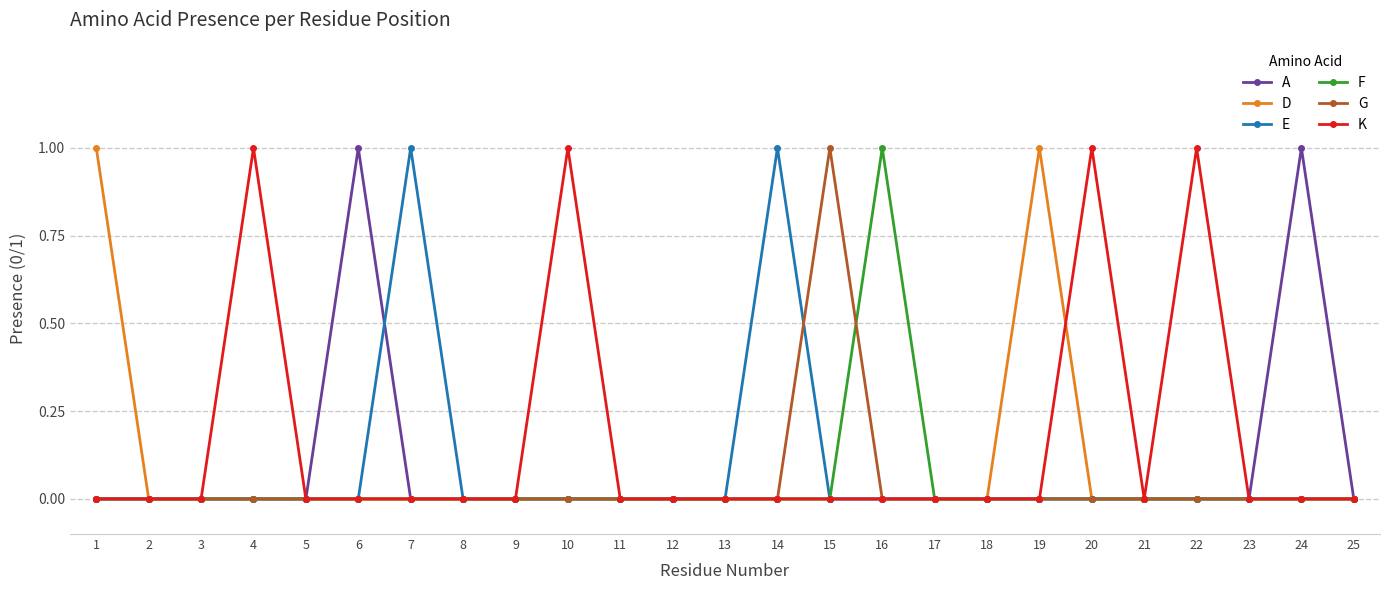

Which series has the largest total across all categories?

K